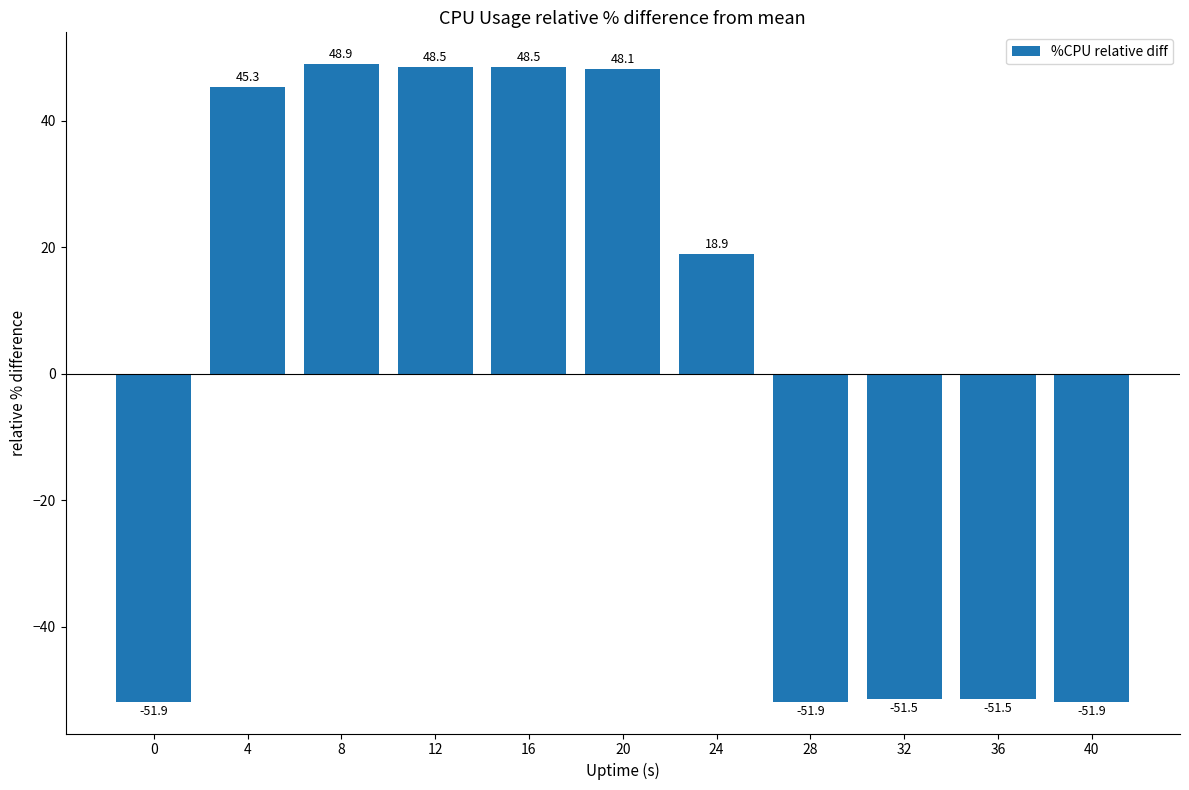

What value does the data have at 24?

18.9